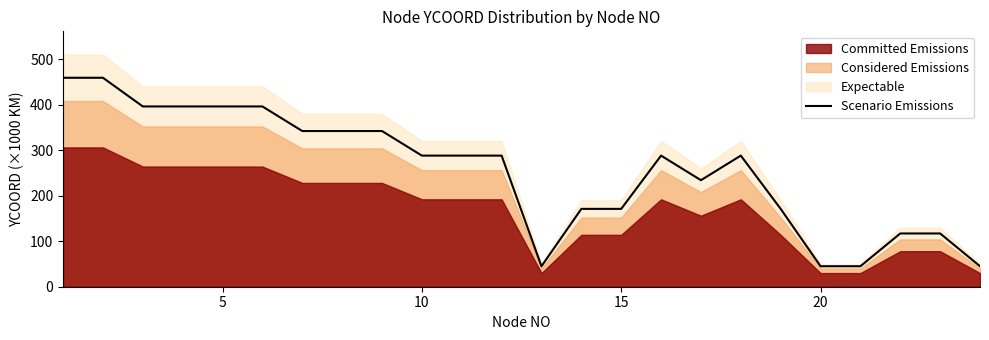

How many interior local valleys (lower than both neighbors) does the data have?

2